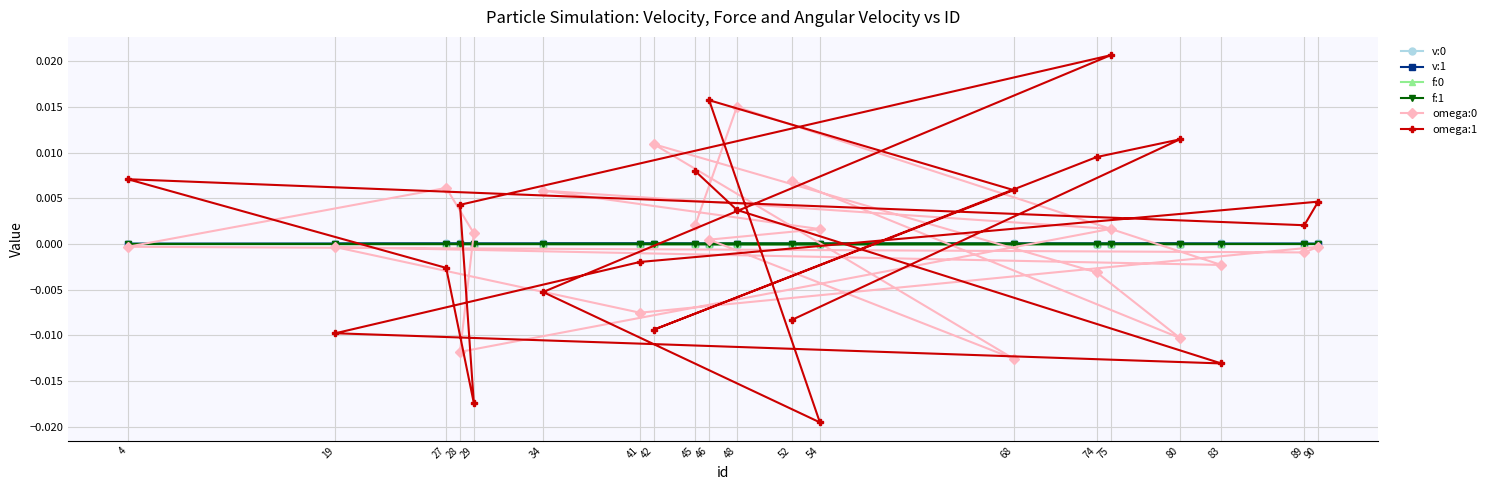

Is it true that v:1 equals 0.0 at 29?

True